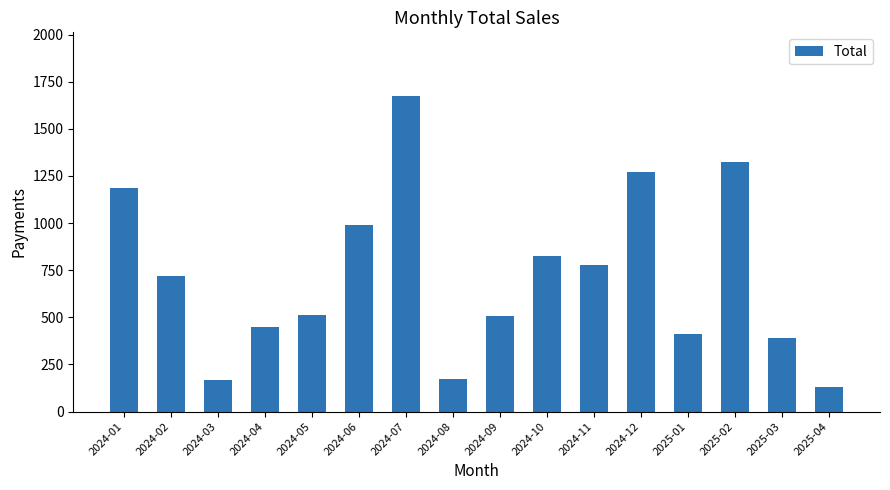

Approximately how many times larger is the value at 2024-02 compared to 2025-02?

0.5